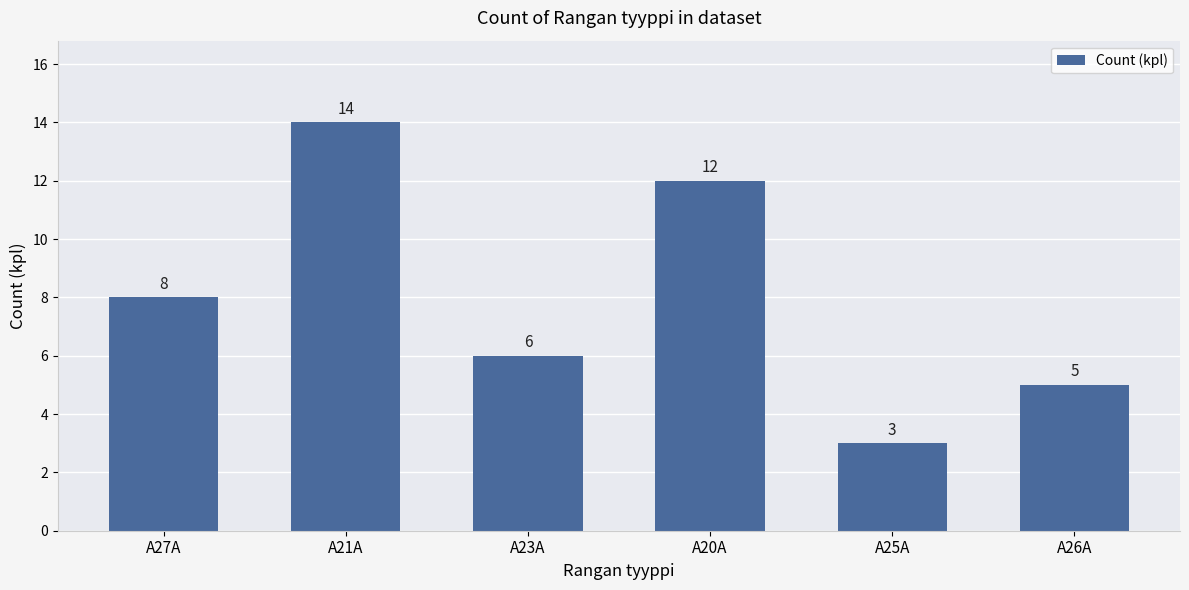

List the labels in order of value, largest first.

A21A, A20A, A27A, A23A, A26A, A25A